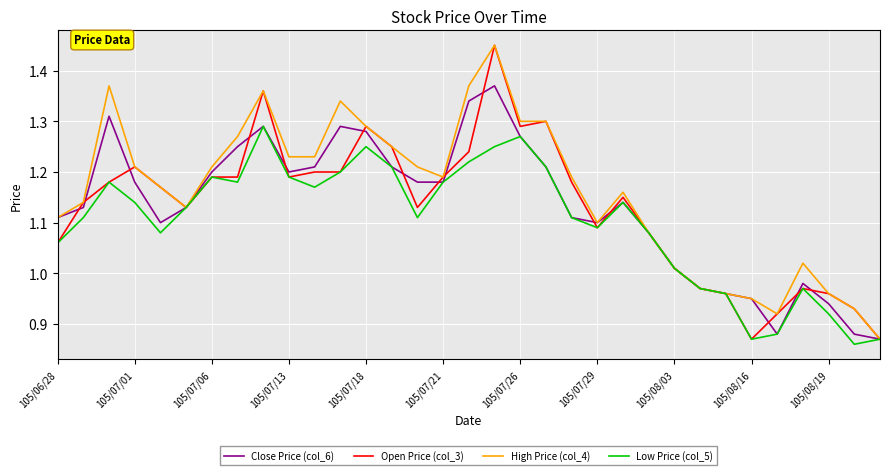

Which series has the largest total across all categories?

High Price (col_4)